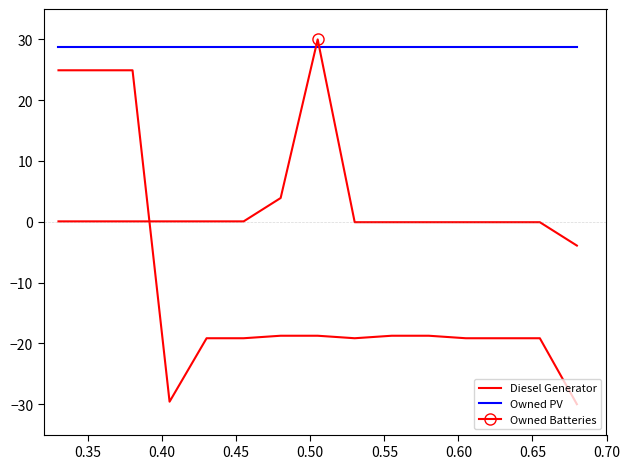

How many positive values does the Diesel Generator series have?

3